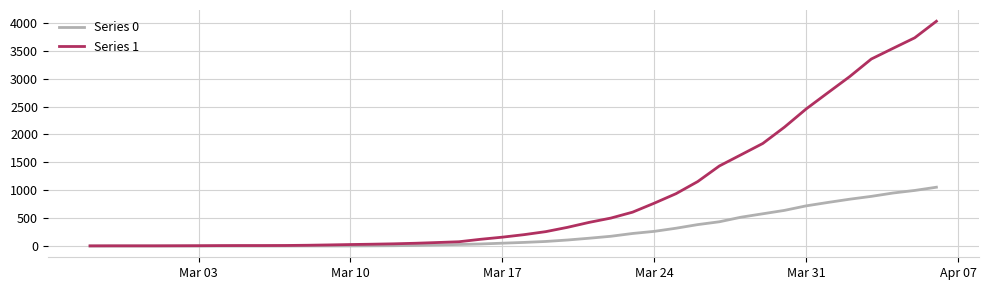

Rank the series by their average value, from highest to lowest.

Series 1, Series 0